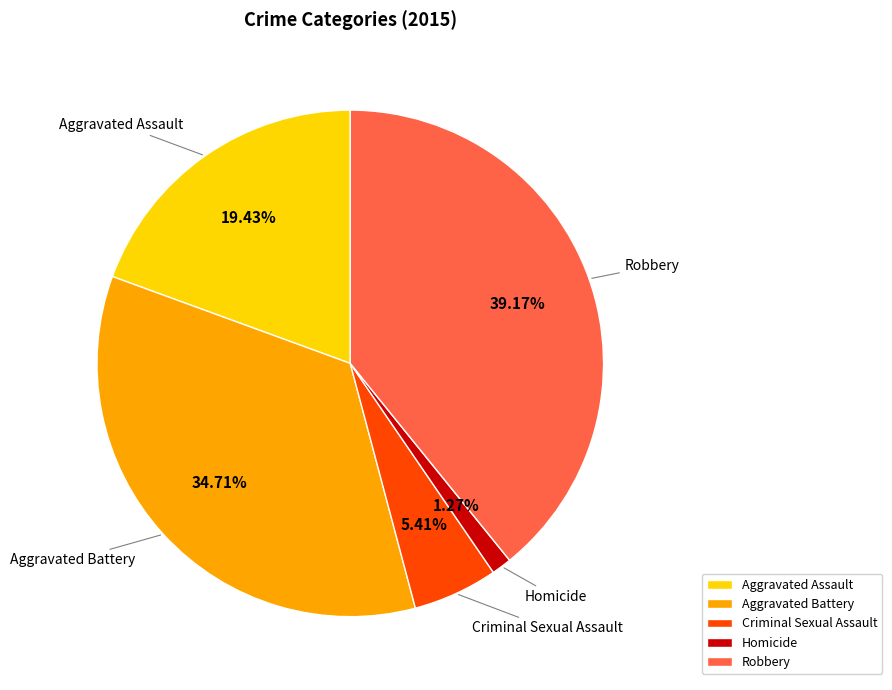

Is the sum of Homicide and Aggravated Assault greater than half?

No